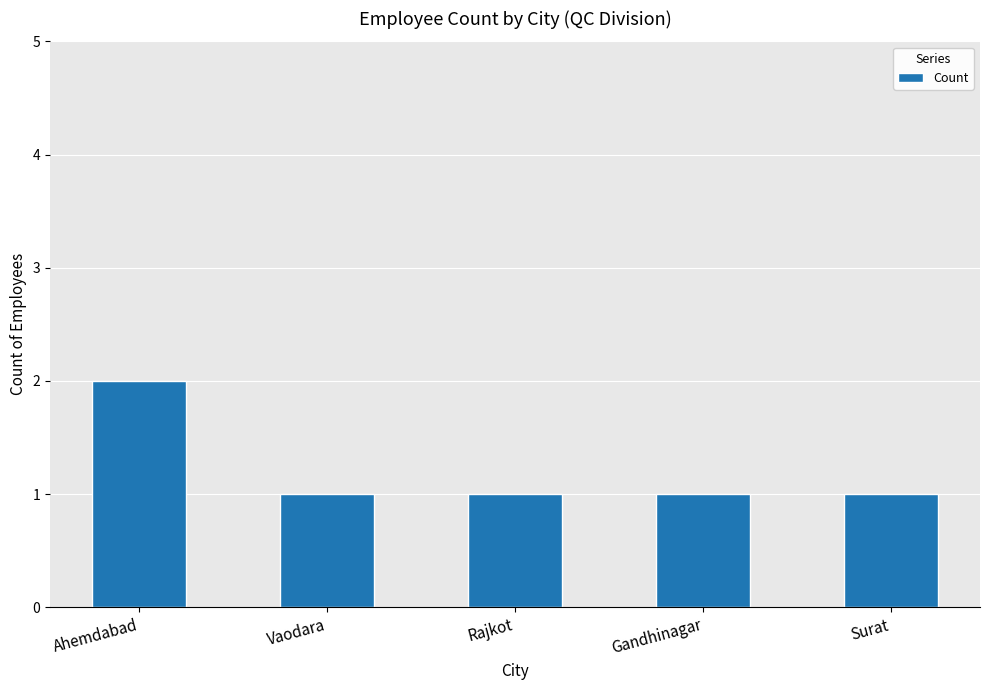

What is the sum of the values at Ahemdabad and Rajkot?

3